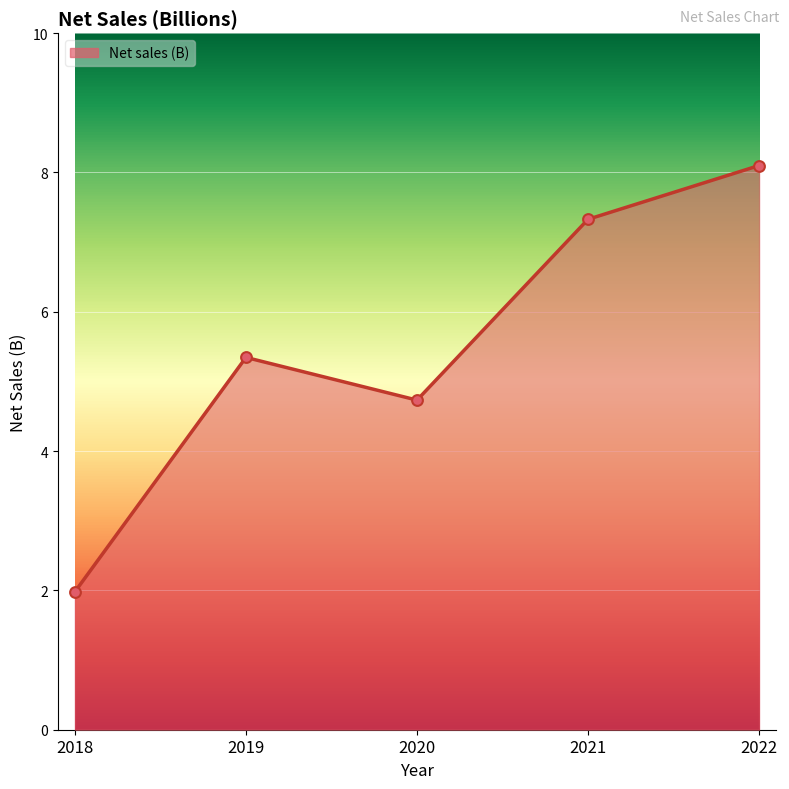

What is the ratio of the value at 2022 to the value at 2021?

1.1